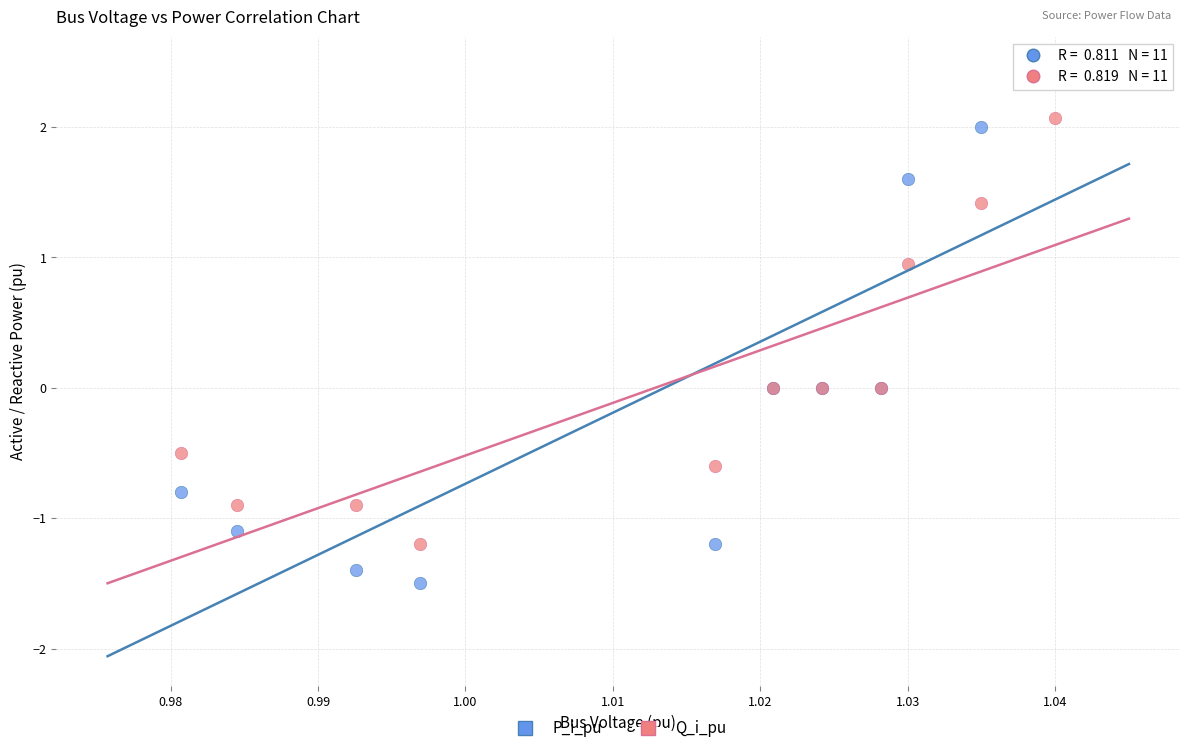

What are all the series names shown in the legend?

P_i_pu, Q_i_pu